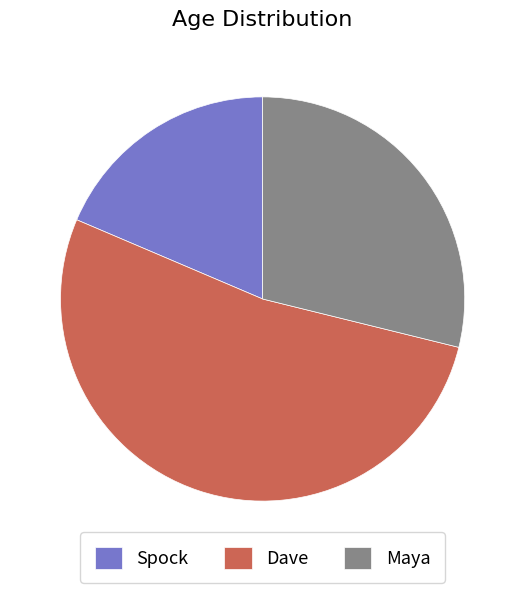

Rank the categories by value from highest to lowest.

Dave, Maya, Spock